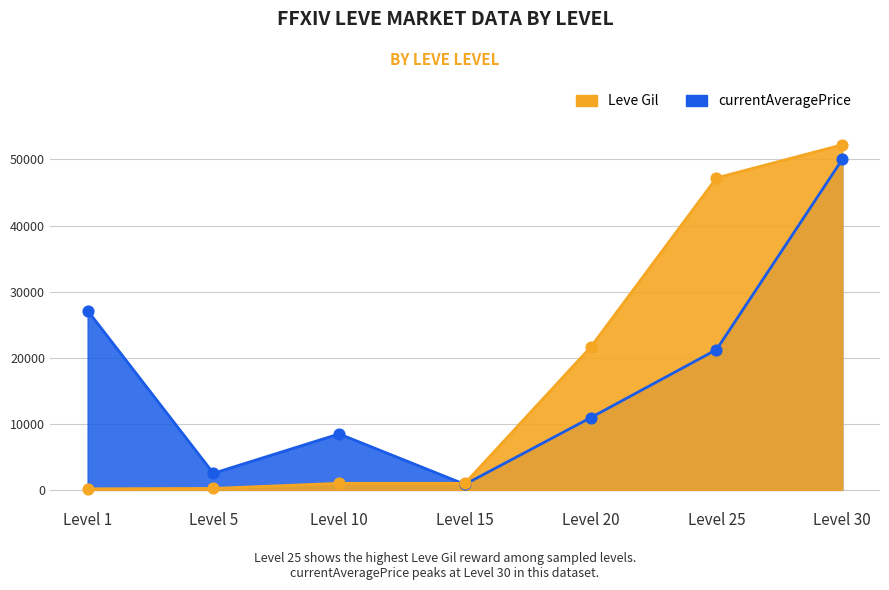

Which series has the largest total across all categories?

Leve Gil